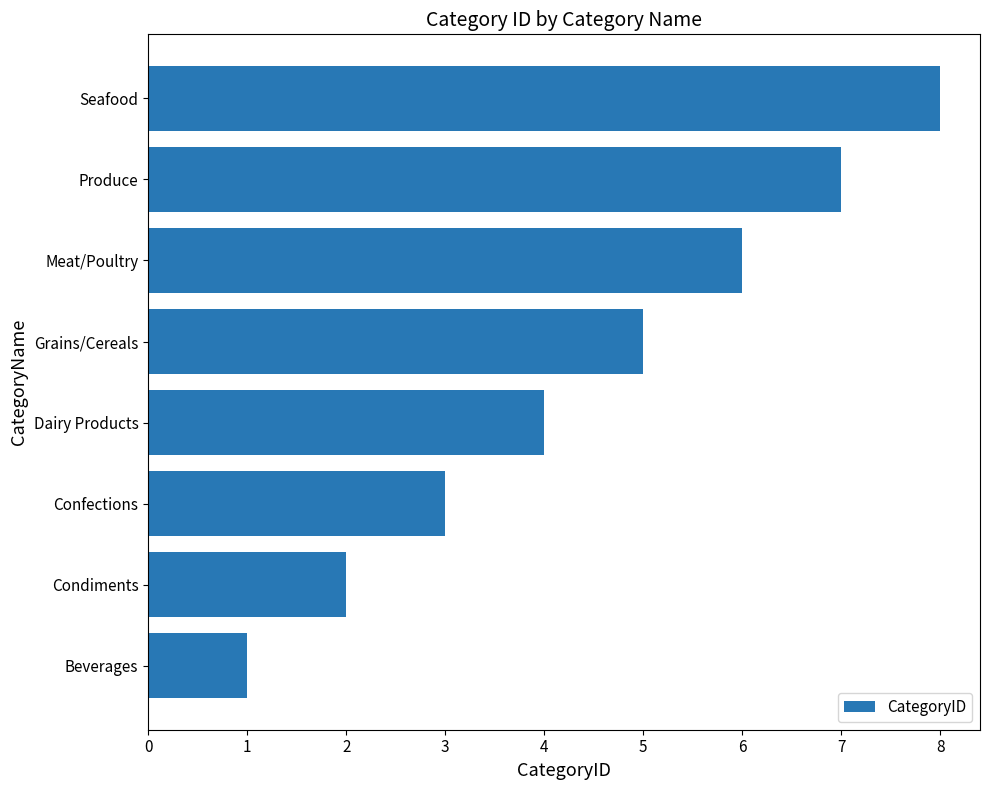

Approximately how many times larger is the value at Meat/Poultry compared to Beverages?

6.0